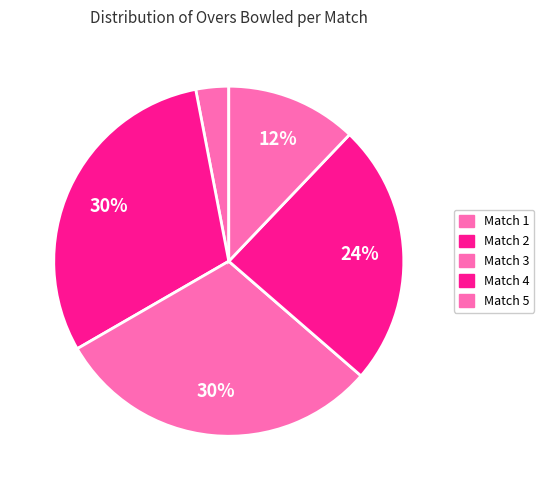

How many slices are in this pie chart?

5